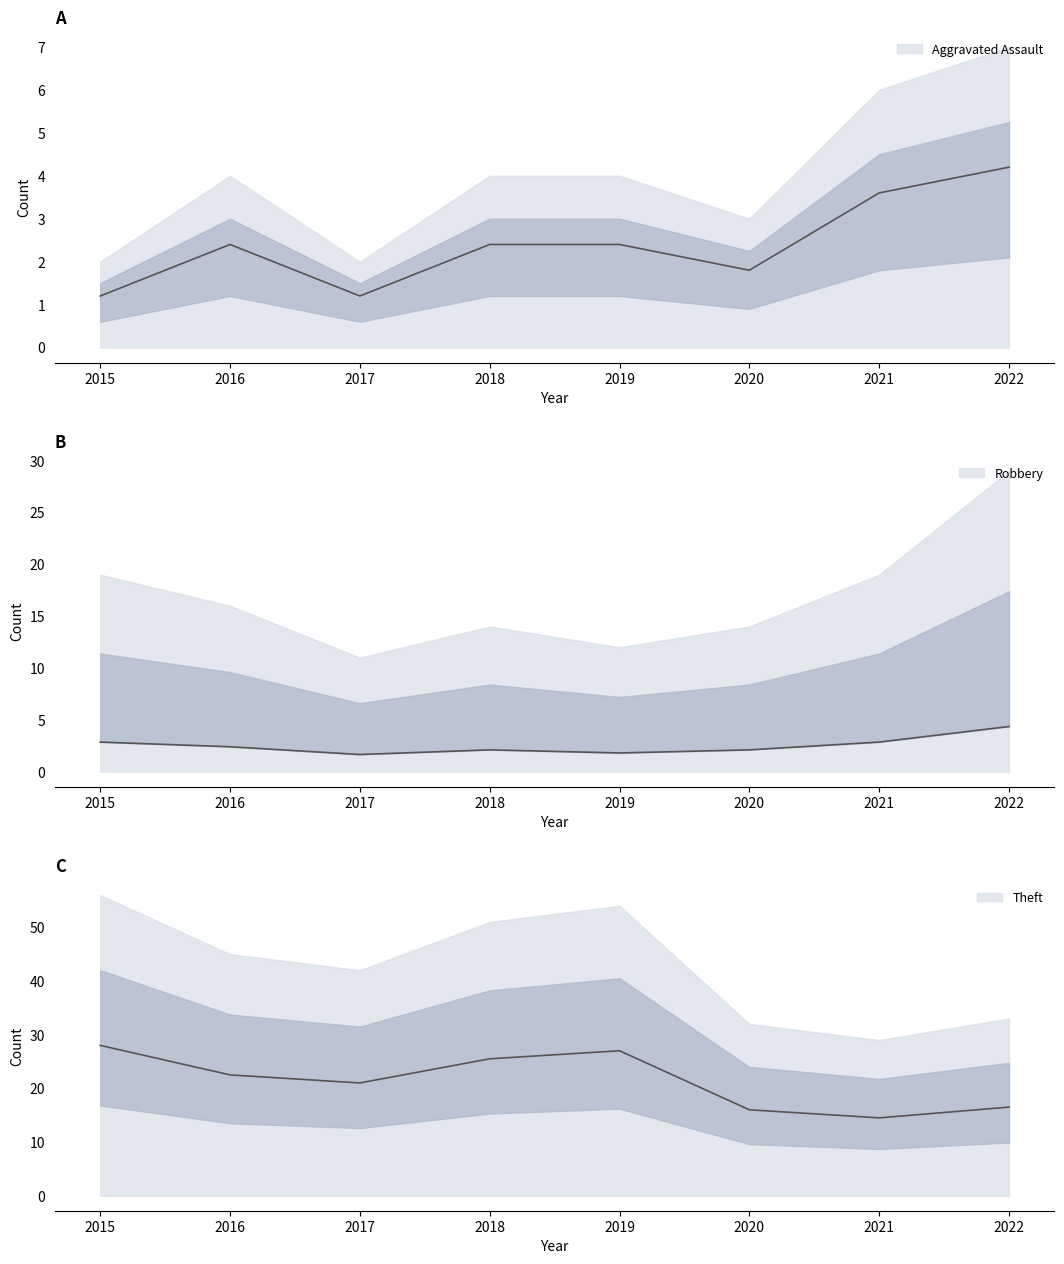

Reading left to right, transcribe all the data shown in this chart.

Theft: 28.0	22.5	21.0	25.5	27.0	16.0	14.5	16.5
Robbery: 2.9	2.4	1.6	2.1	1.8	2.1	2.9	4.3
Aggravated Assault: 1.2	2.4	1.2	2.4	2.4	1.8	3.6	4.2